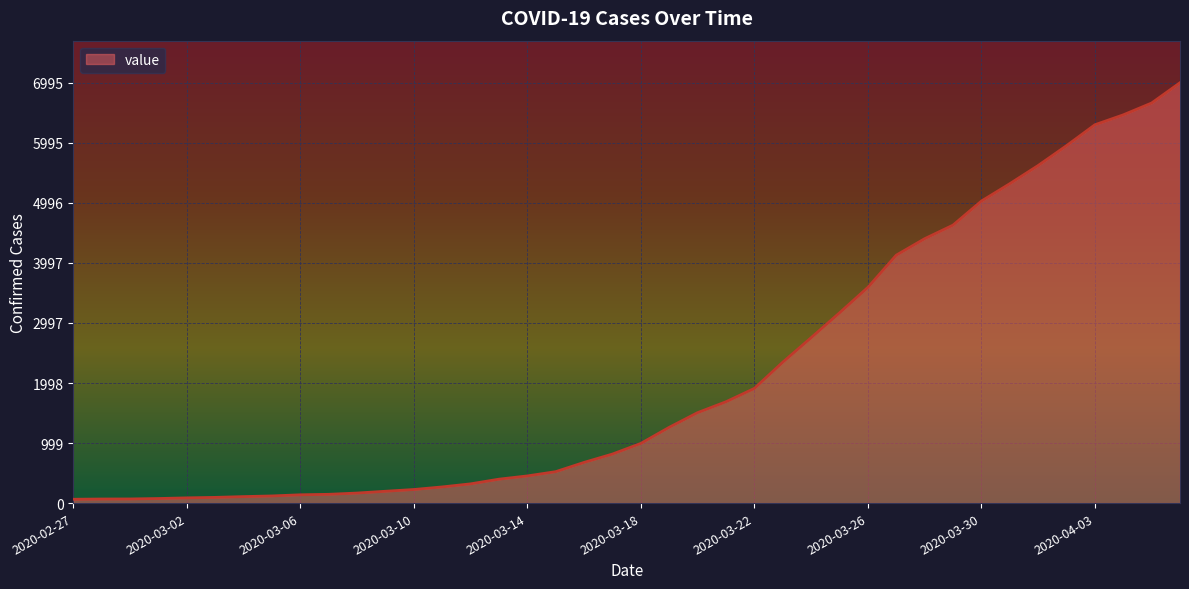

What is the difference between the maximum and minimum values?

6931